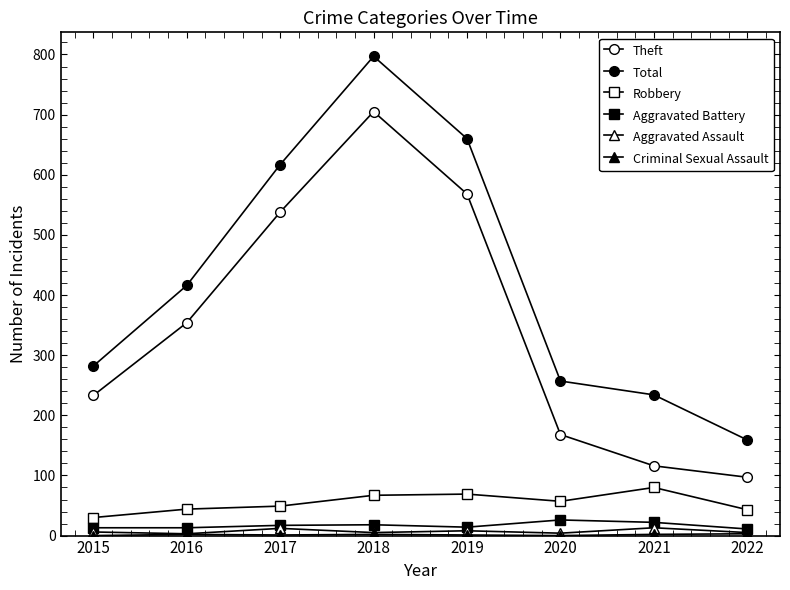

Count the number of categories in the chart.

8